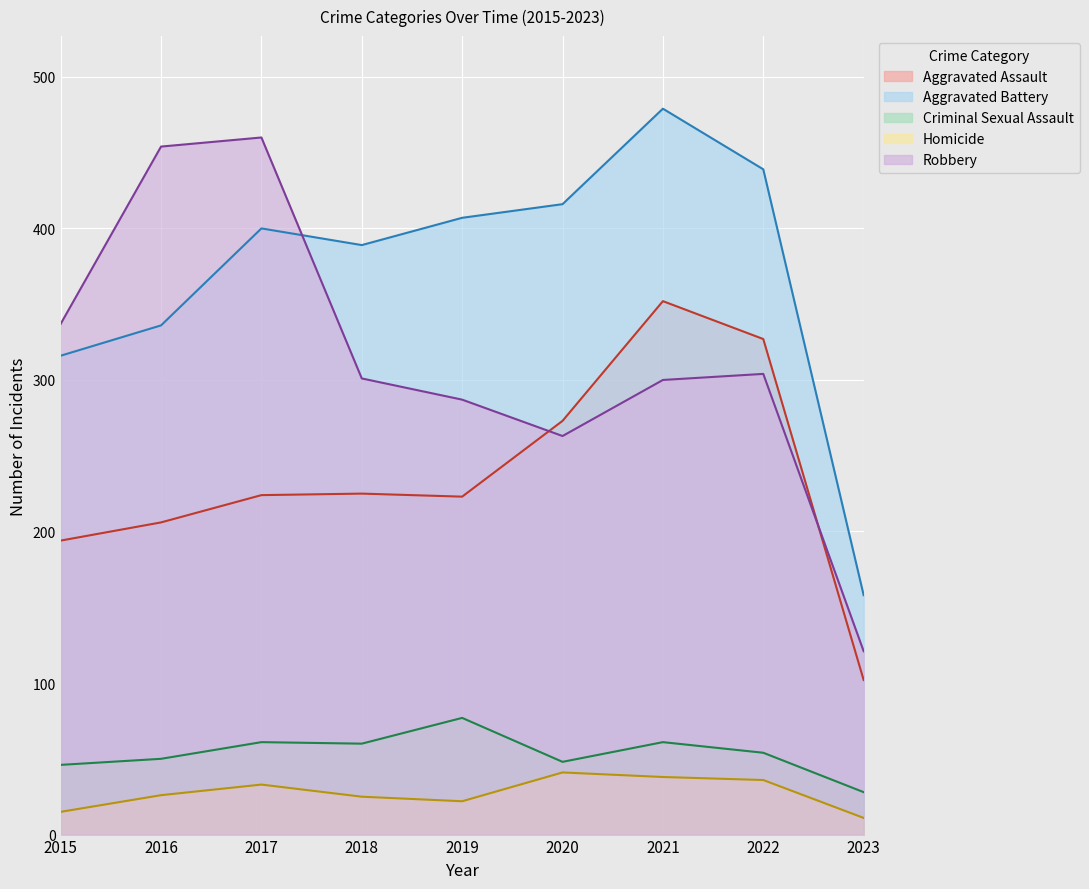

Which category has the highest value across all series?

2021